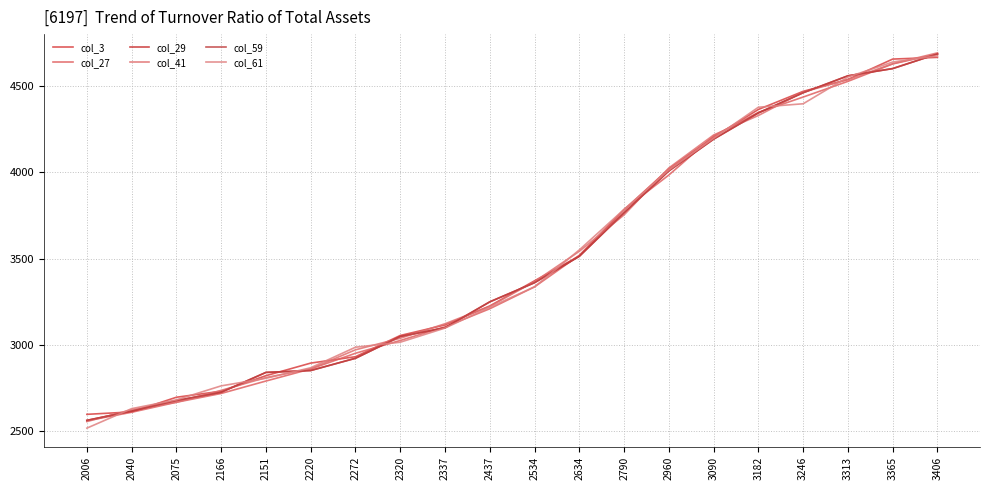

After their last crossing, which series has the higher values: col_59 or col_3?

col_59